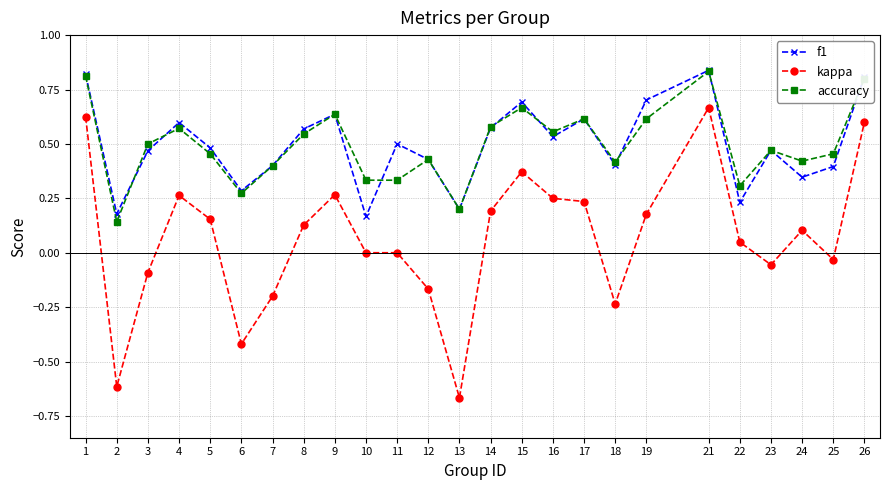

Does the chart display data point markers on the line(s)?

Yes